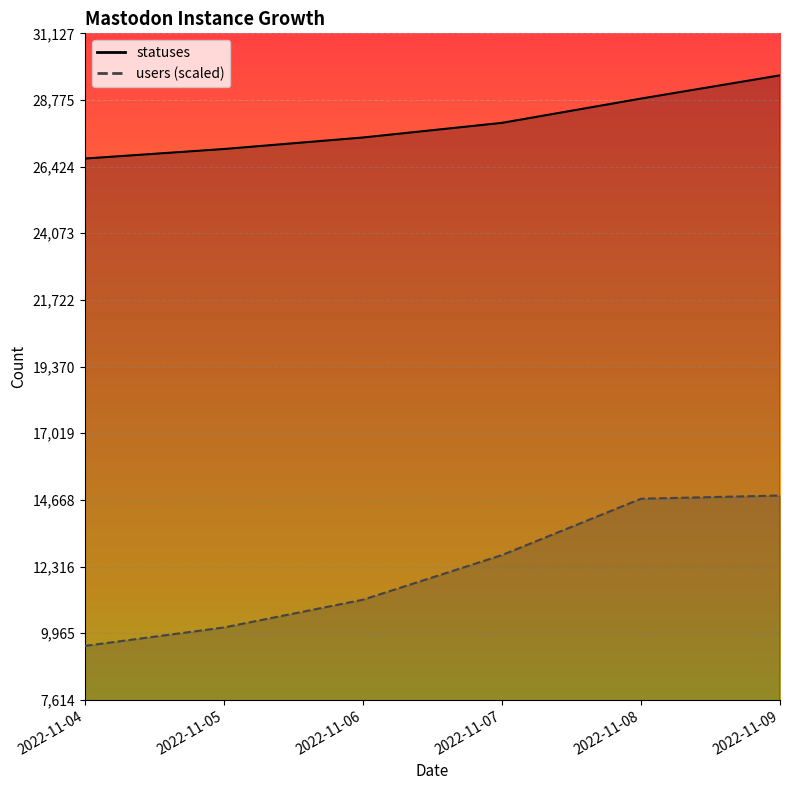

True or false: users has a value of 3121.6 at 2022-11-05.

False